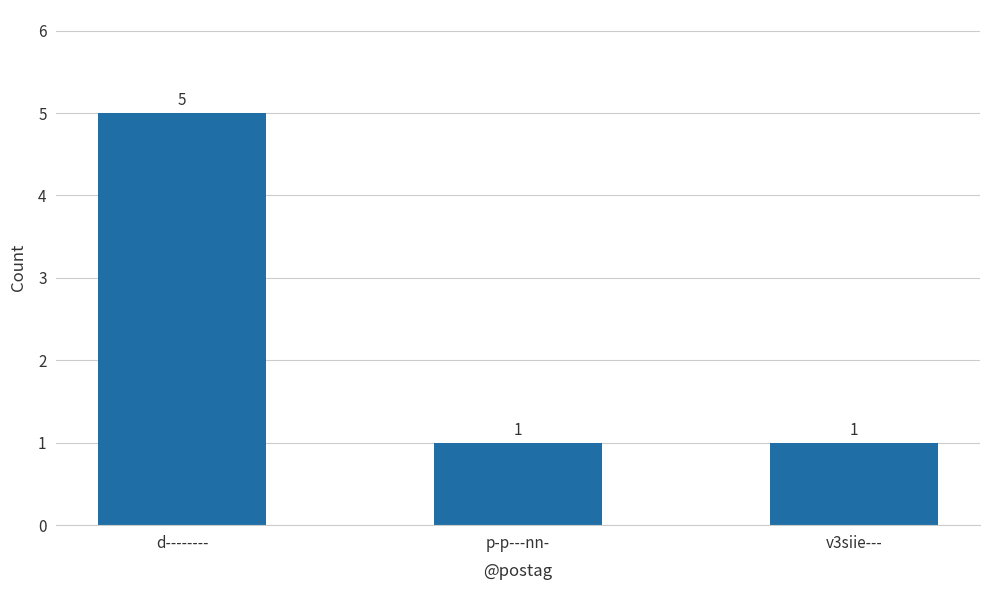

Count the number of data series in this chart.

1